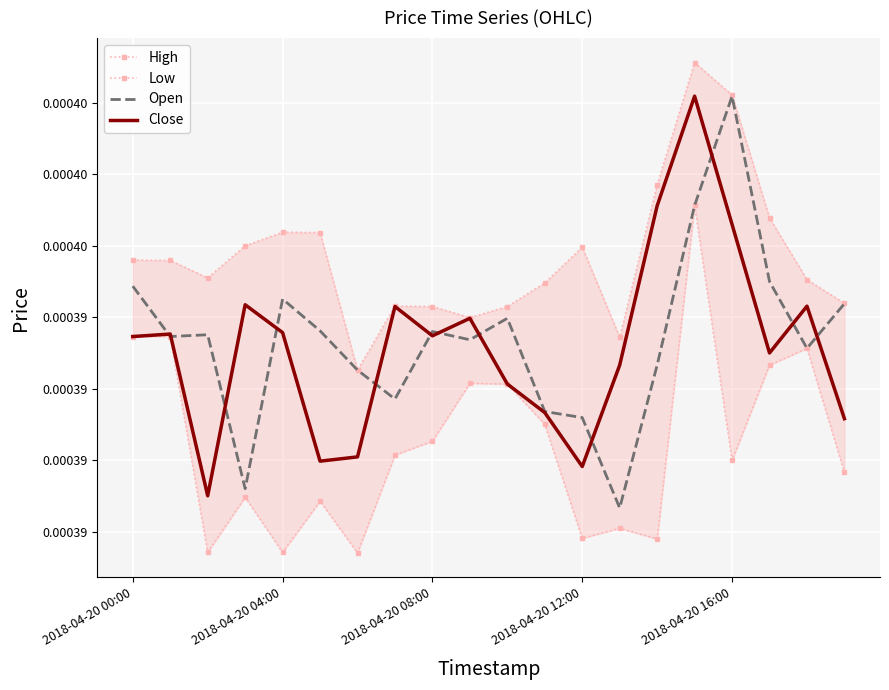

True or false: Open and High intersect in this chart.

False